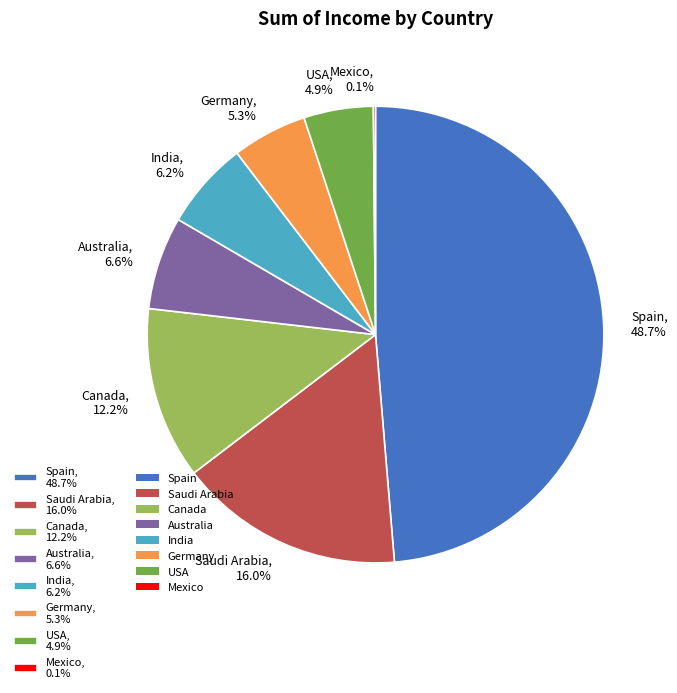

The Germany slice represents 1% of the pie. True or false?

False